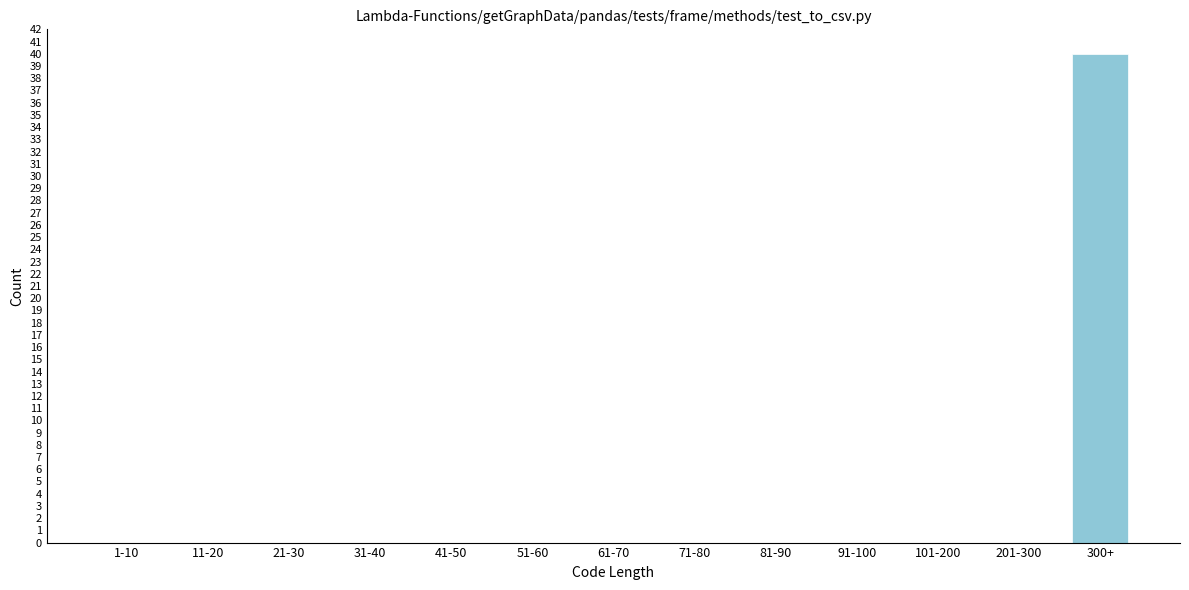

Reading left to right, extract all data points from this chart.

1-10=0	11-20=0	21-30=0	31-40=0	41-50=0	51-60=0	61-70=0	71-80=0	81-90=0	91-100=0	101-200=0	201-300=0	300+=40